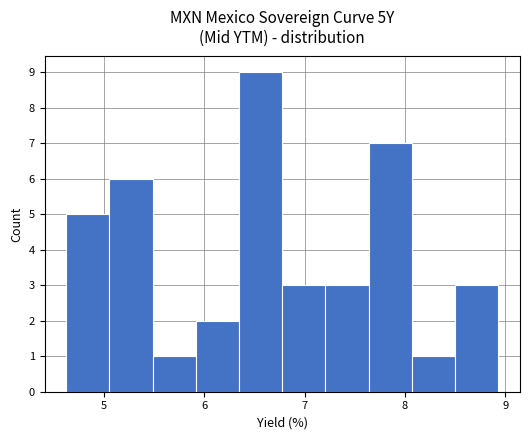

Reading left to right, transcribe this chart: for each bar, give the range it covers on the x-axis and its height. Neither the bar edges nor the heights are printed on the chart, so give them approximately, as read against the axes.

4.6 to 5.1: 5
5.1 to 5.5: 6
5.5 to 5.9: 1
5.9 to 6.3: 2
6.3 to 6.8: 9
6.8 to 7.2: 3
7.2 to 7.6: 3
7.6 to 8.1: 7
8.1 to 8.5: 1
8.5 to 8.9: 3